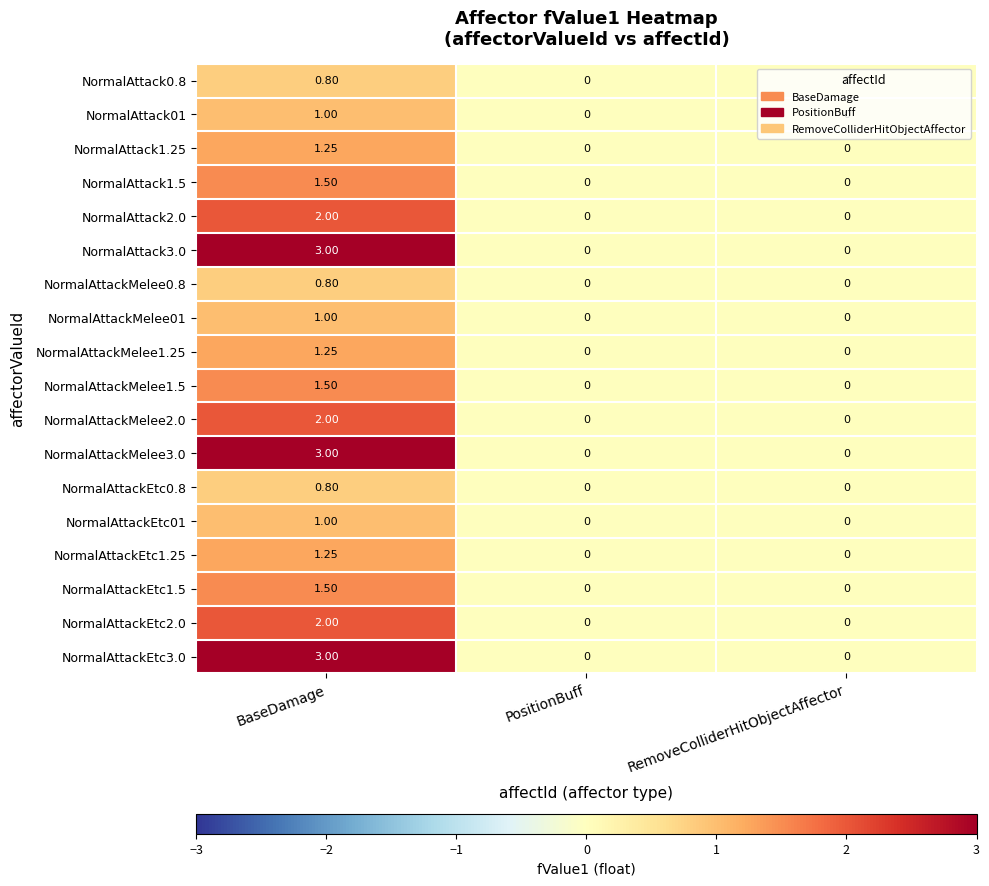

How many data points does each series have?

3